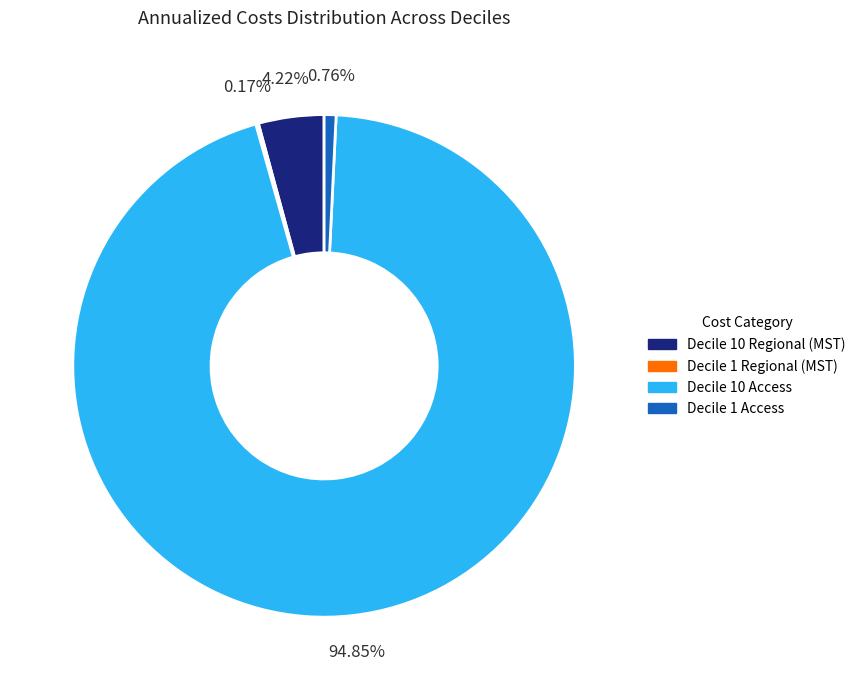

Is Decile 10 Access the majority of the pie?

Yes